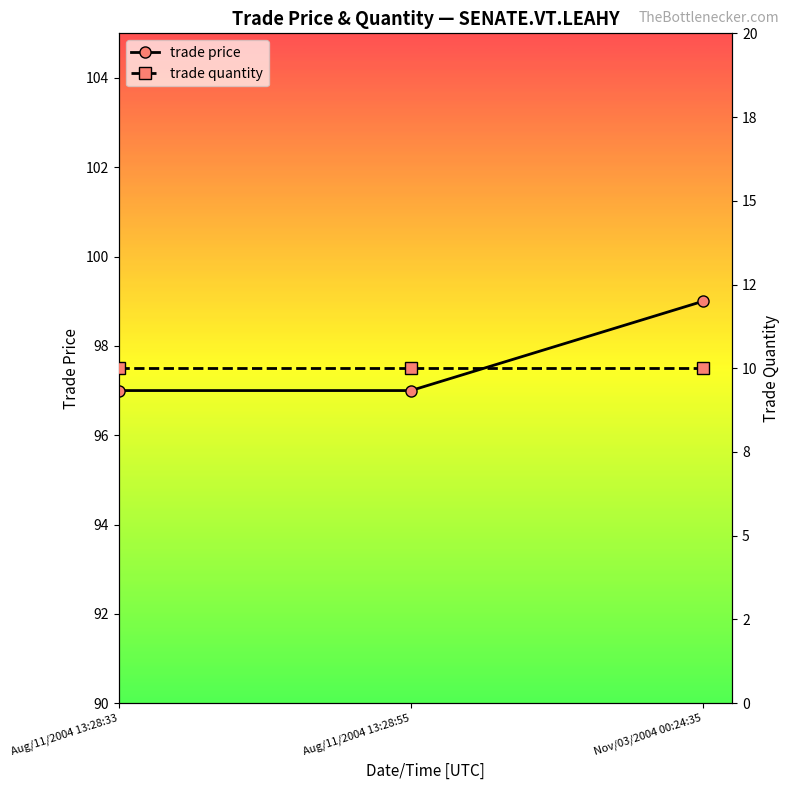

Does the chart have visible grid lines?

No